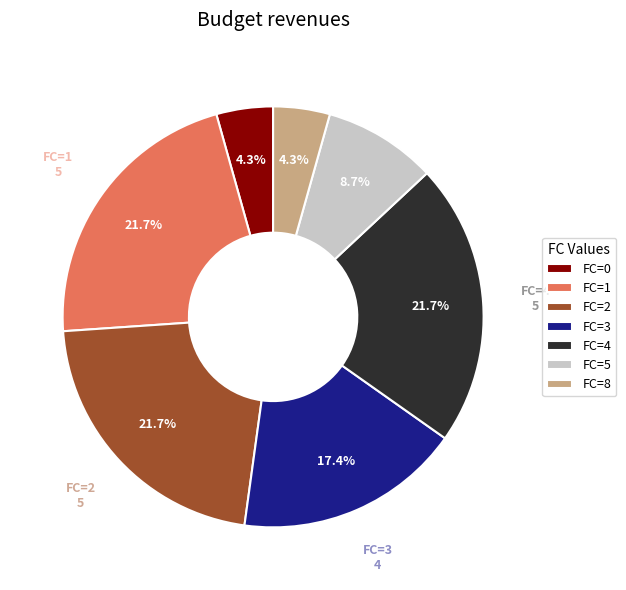

Do FC=4 and FC=8 together represent more than half of the pie?

No